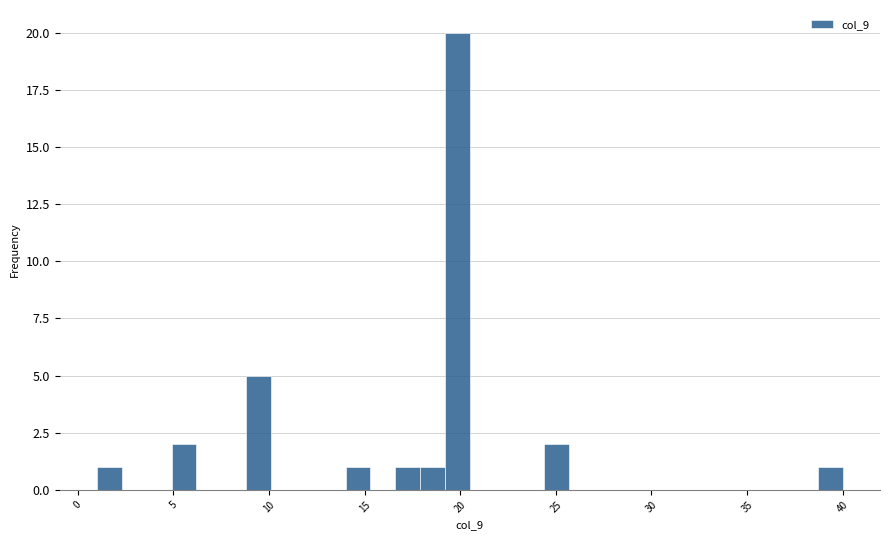

Read against the x-axis, roughly where is the centre of the tallest bar?

20.0